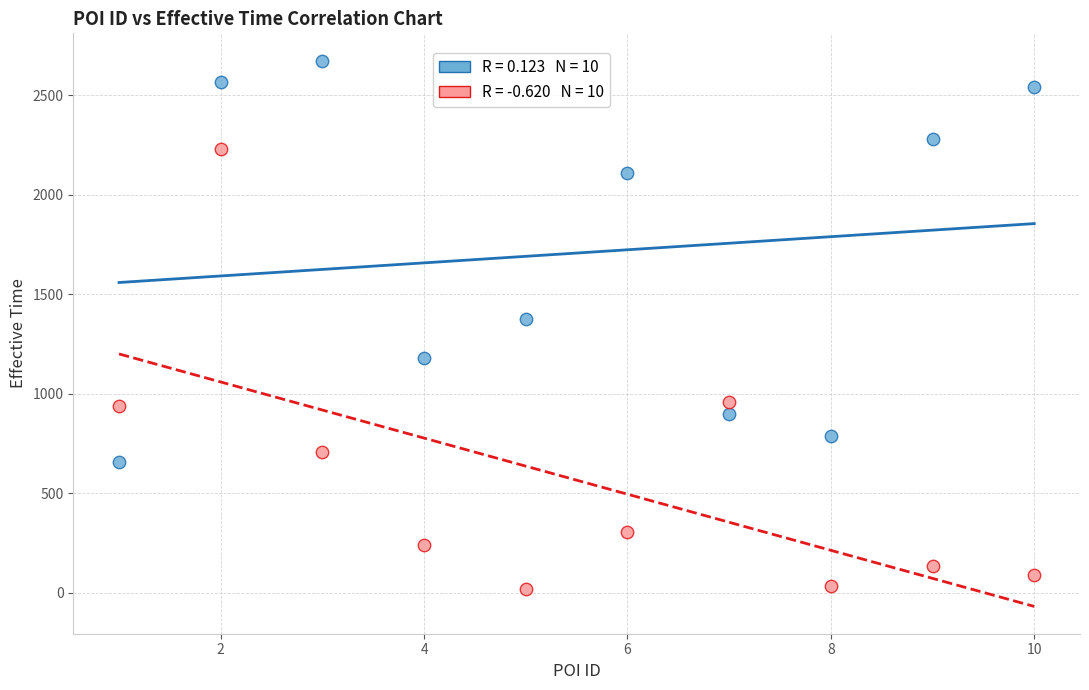

Across all data points, what is the range of X values (max minus min)?

9.0